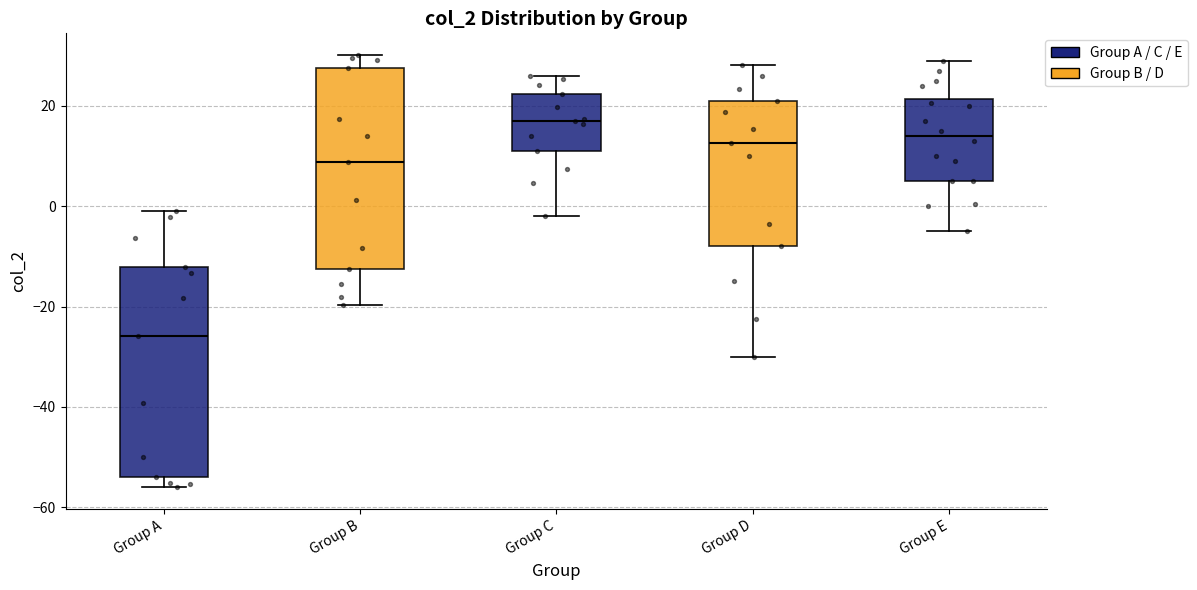

Which box has the highest median line?

Group C